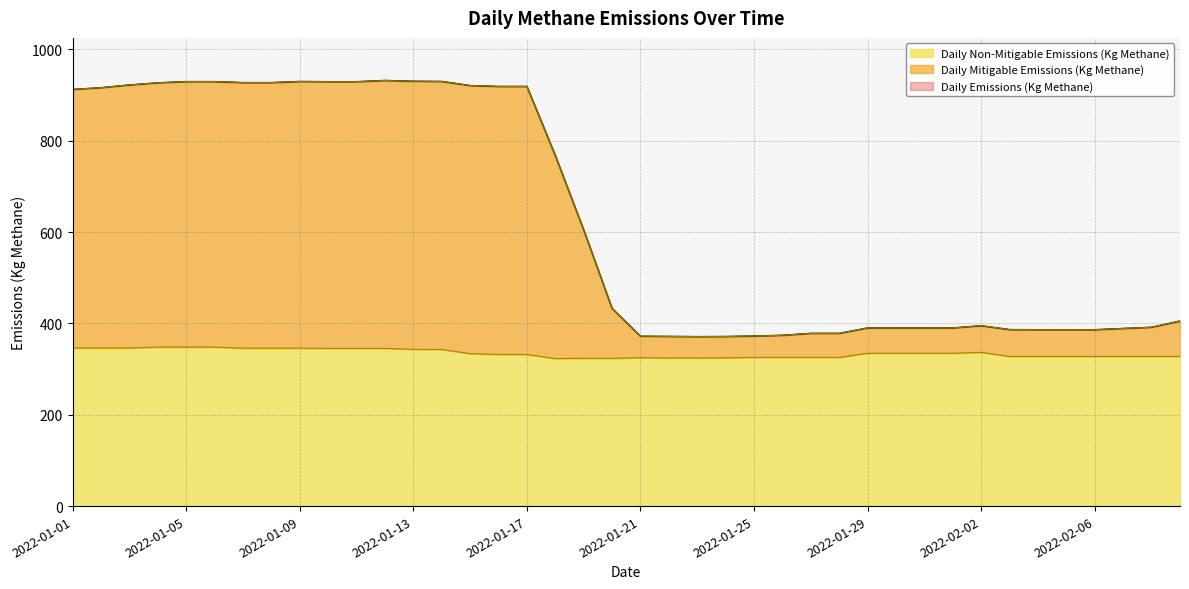

What is the sum of the Daily Non-Mitigable Emissions (Kg Methane) values at 2022-02-07 and 2022-01-21?

652.4